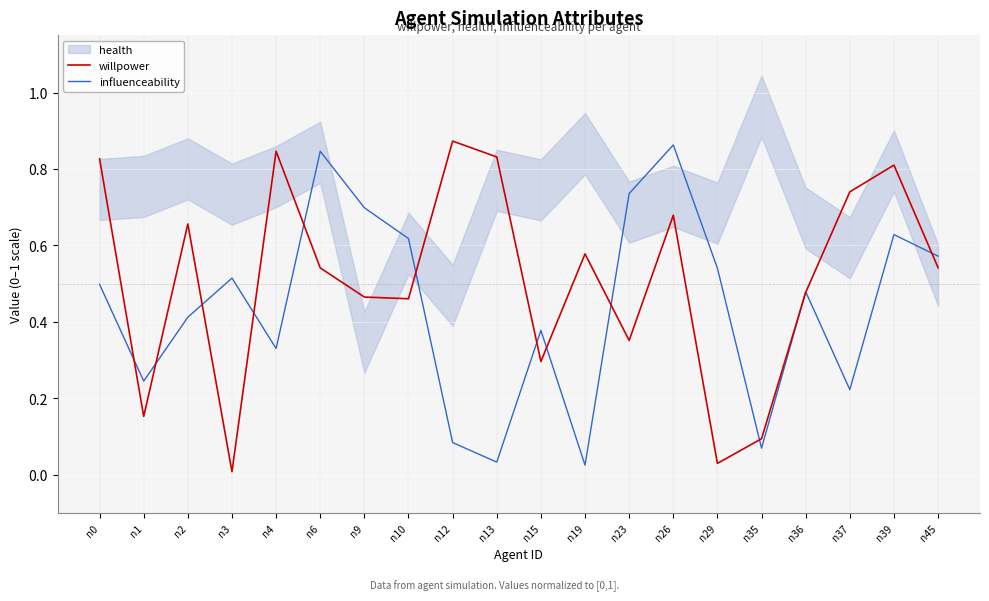

True or false: influenceability has a value of 0.3 at n3.

False